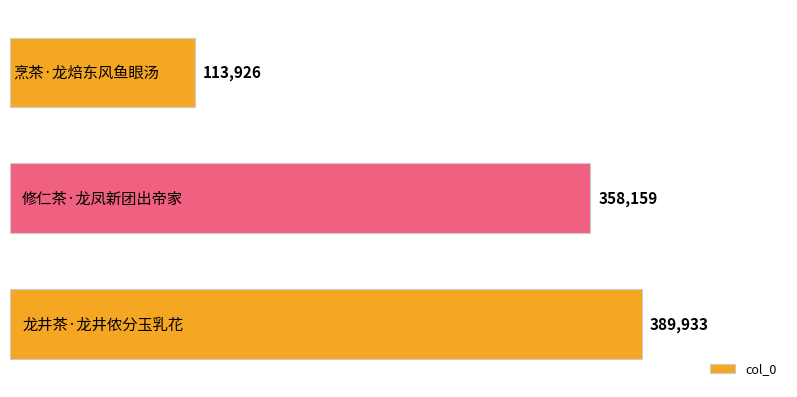

What is the value of the 1st bar from the top?

113926